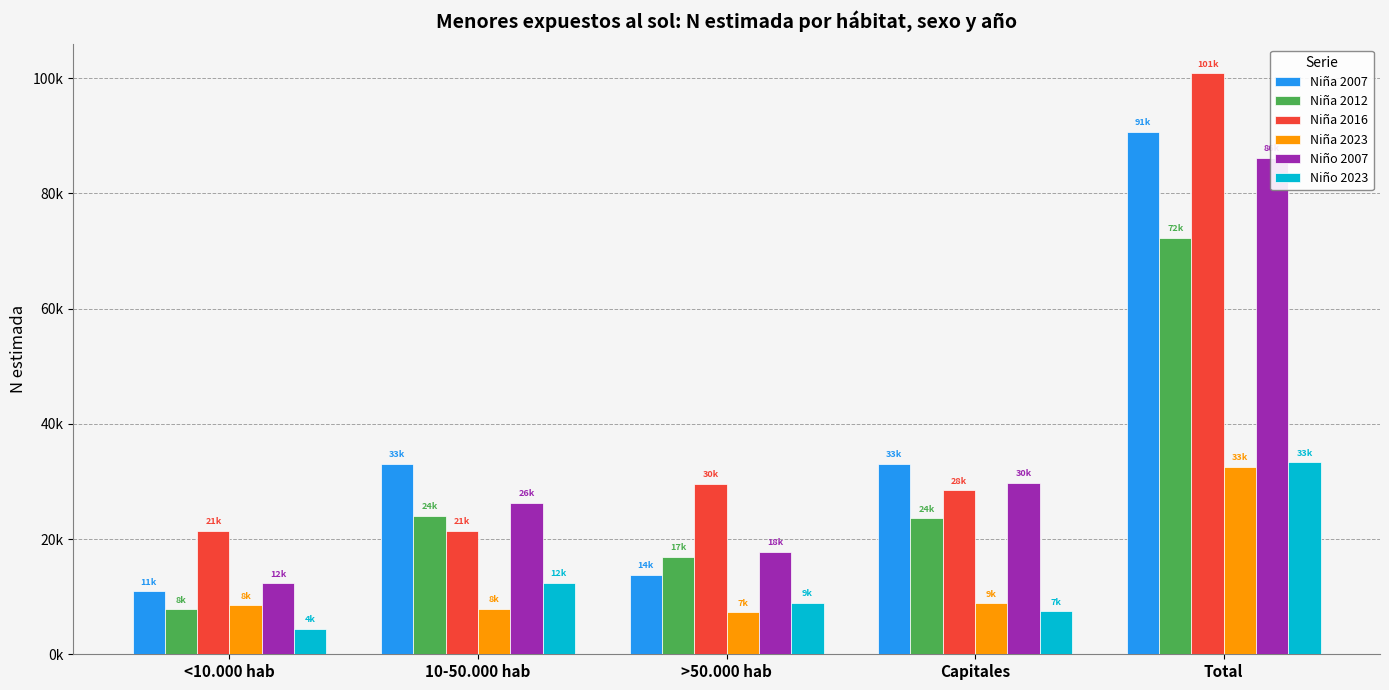

Which category has the highest value across all series?

Total